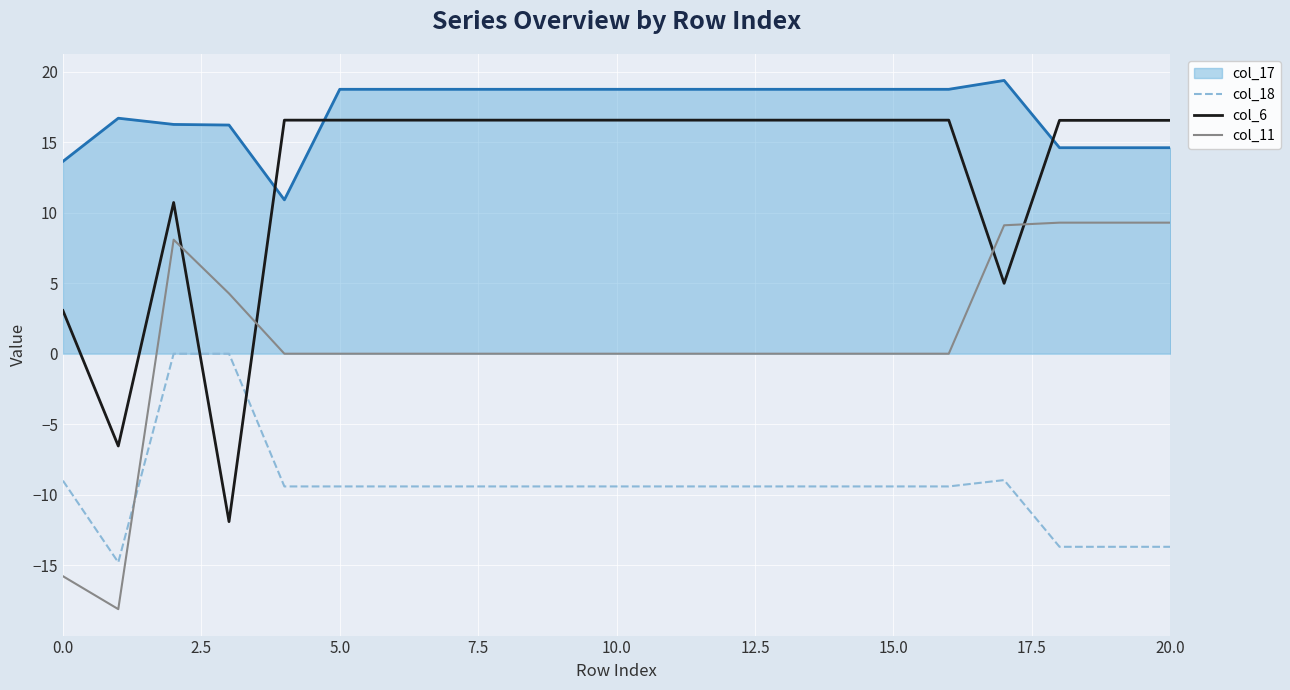

What are all the series names shown in the legend?

col_17, col_18, col_6, col_11